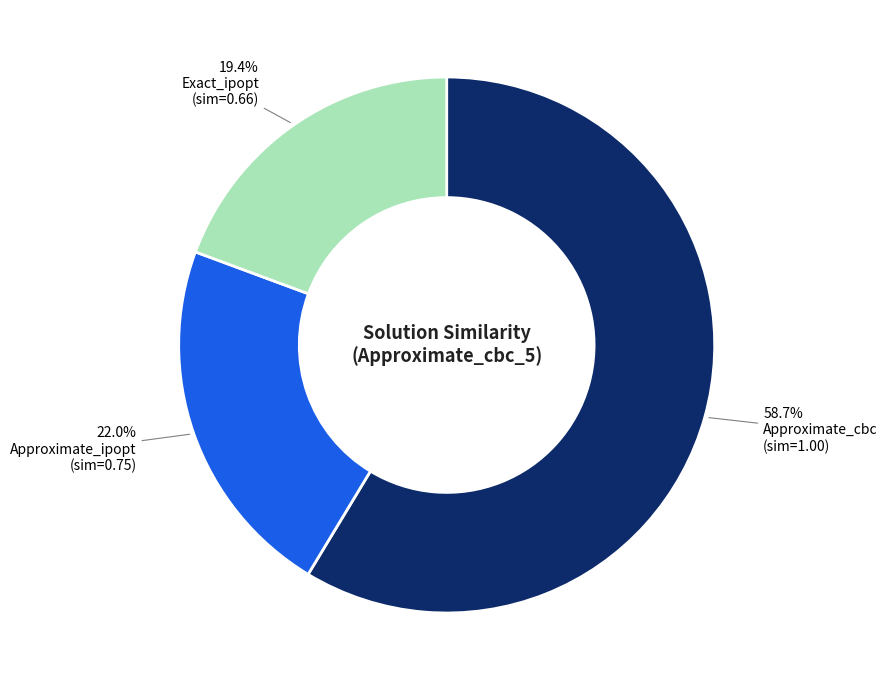

Does any single category account for the majority?

Yes